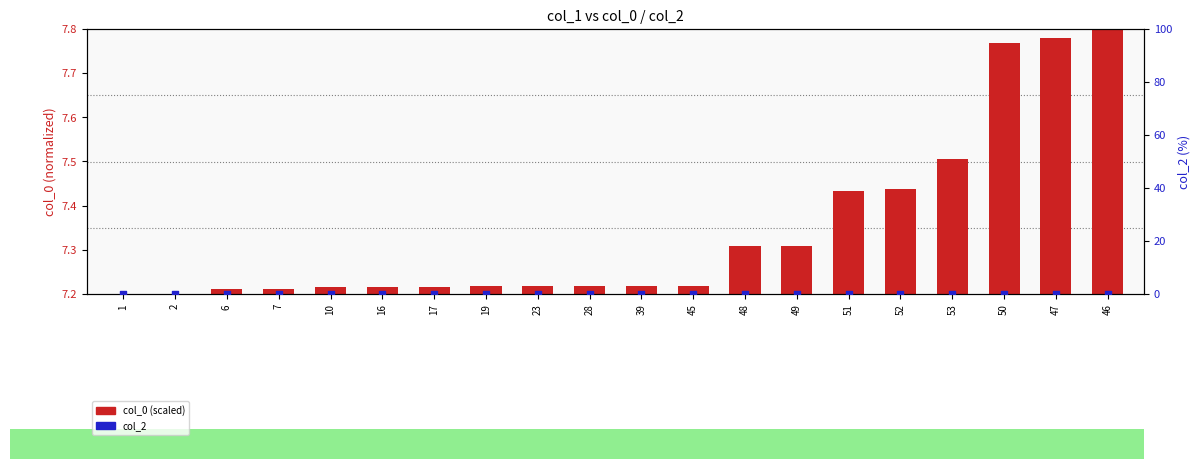

Which series contains the highest Y value?

col_0 (scaled)